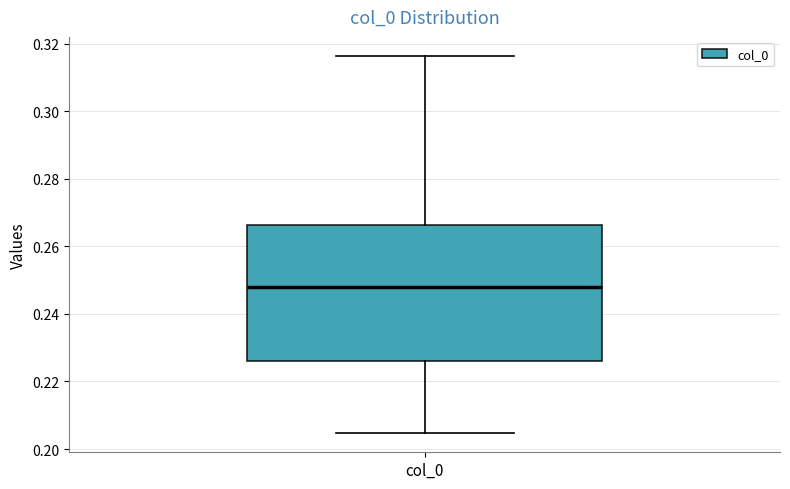

Read this box plot against the y-axis: the position of the median line, the range covered by the box, and the ends of both whiskers. The values are not printed on the chart, so give them approximately, as read against the axis.

median 0.248, box 0.226 to 0.266, whiskers 0.204 to 0.316